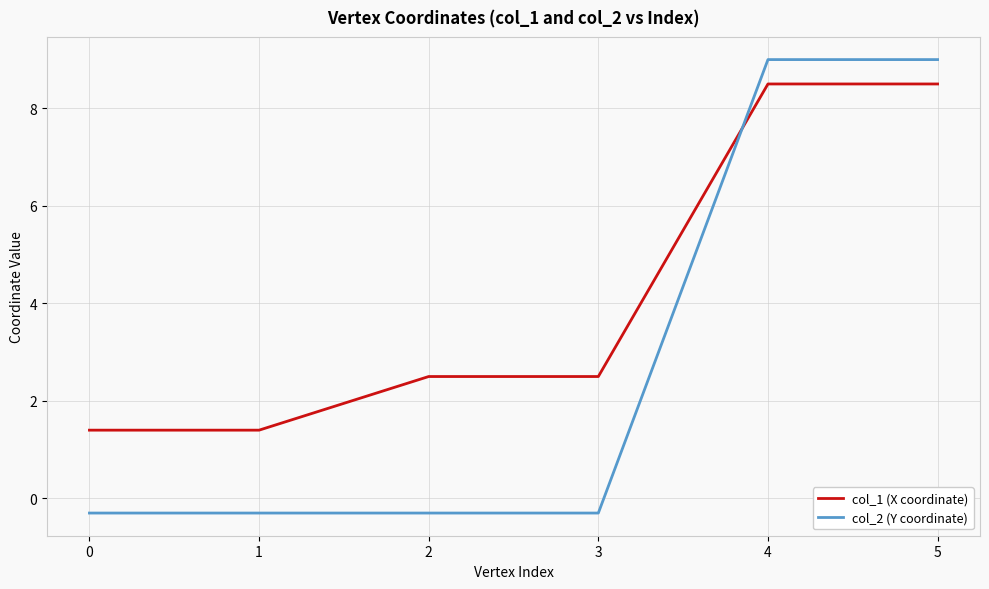

What is the spread (max minus min) of values at 1?

1.7